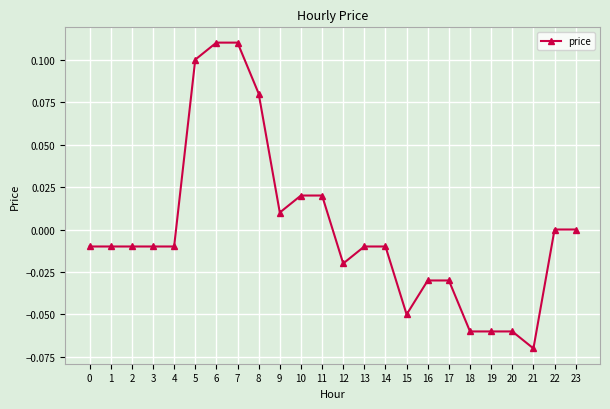

The value at 23 is 0.0. True or false?

True